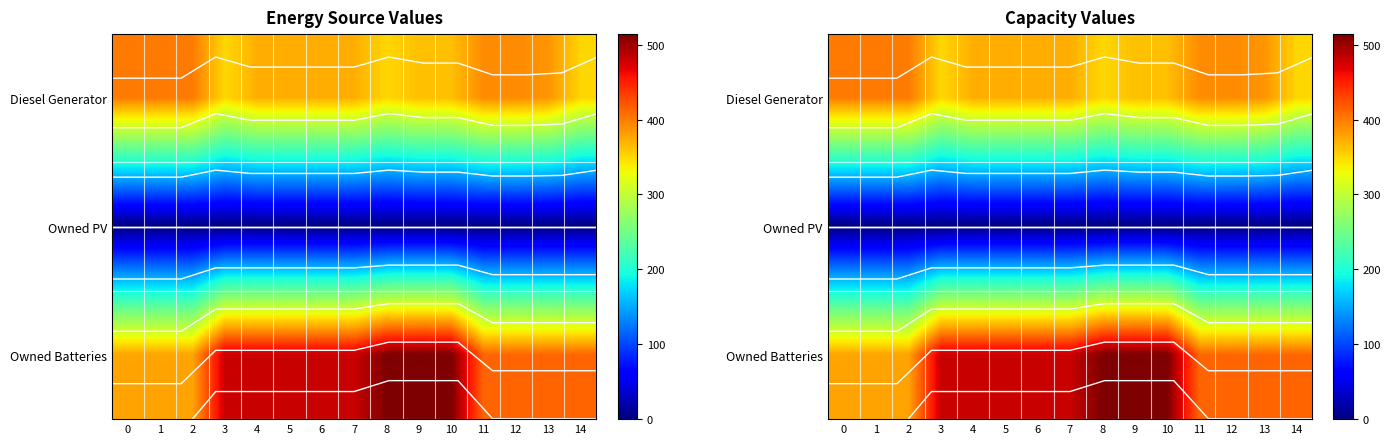

What is the difference between the highest and lowest values at 3?

480